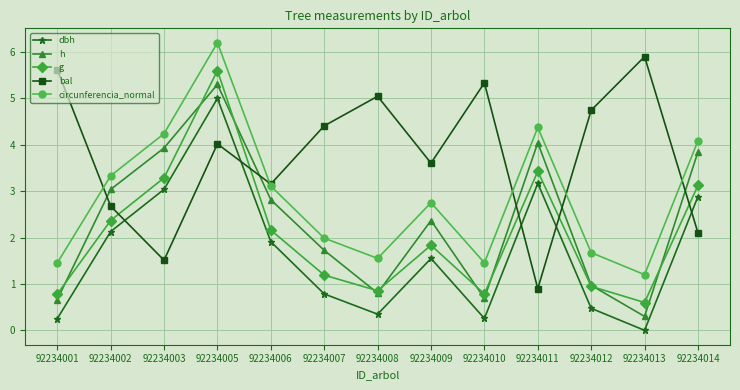

True or false: bal has more than 0 interior local peaks.

True